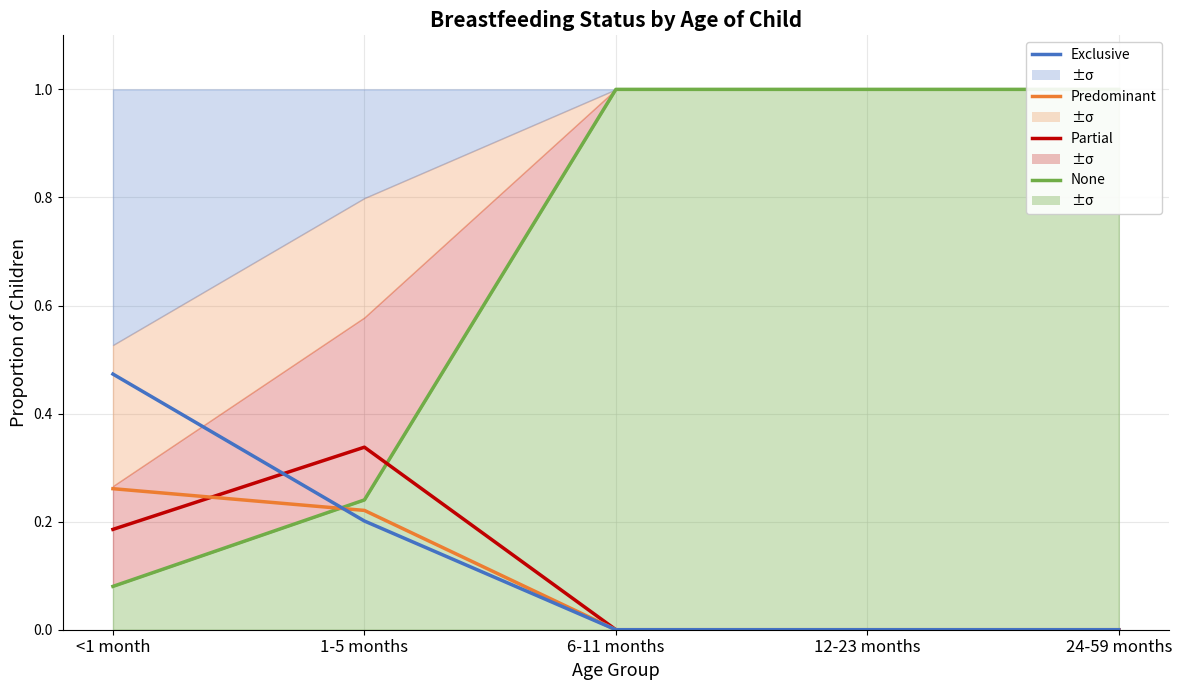

What is the sum of the Exclusive values at 1-5 months and 24-59 months?

0.2